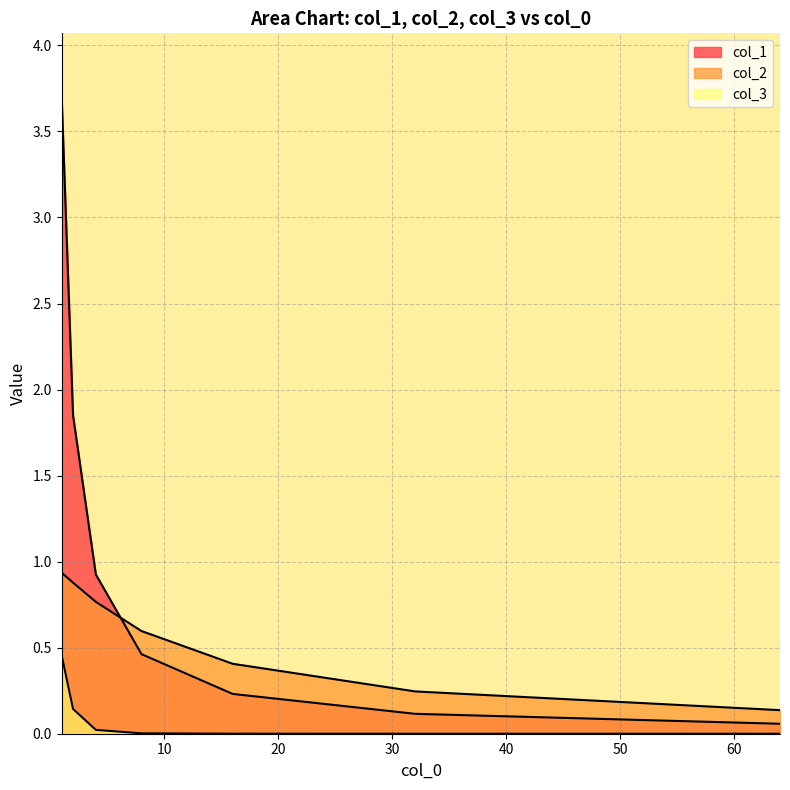

True or false: col_2 has a value of 0.9 at 1.

True